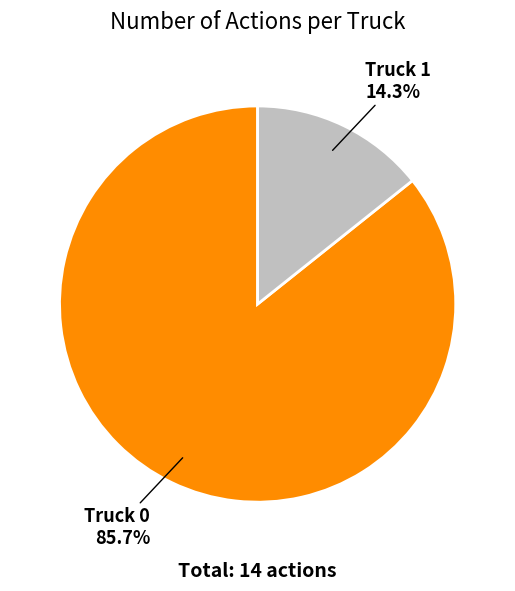

Which slice is the smallest?

Truck 1